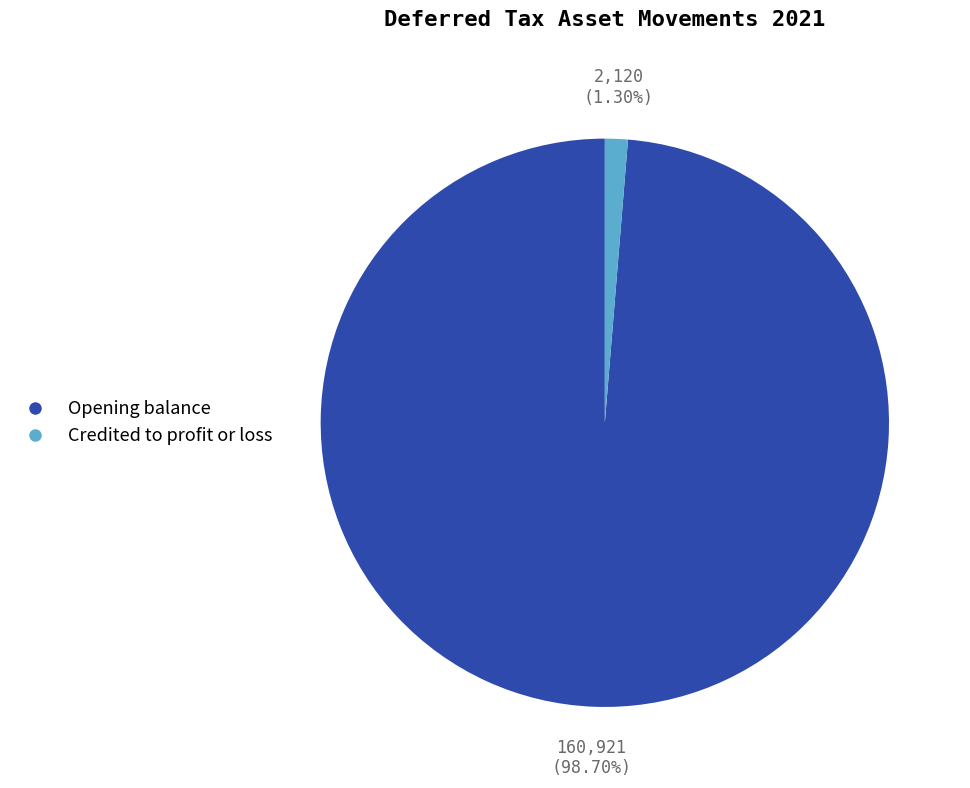

What is the total percentage of Opening balance and Credited to profit or loss?

100.0%